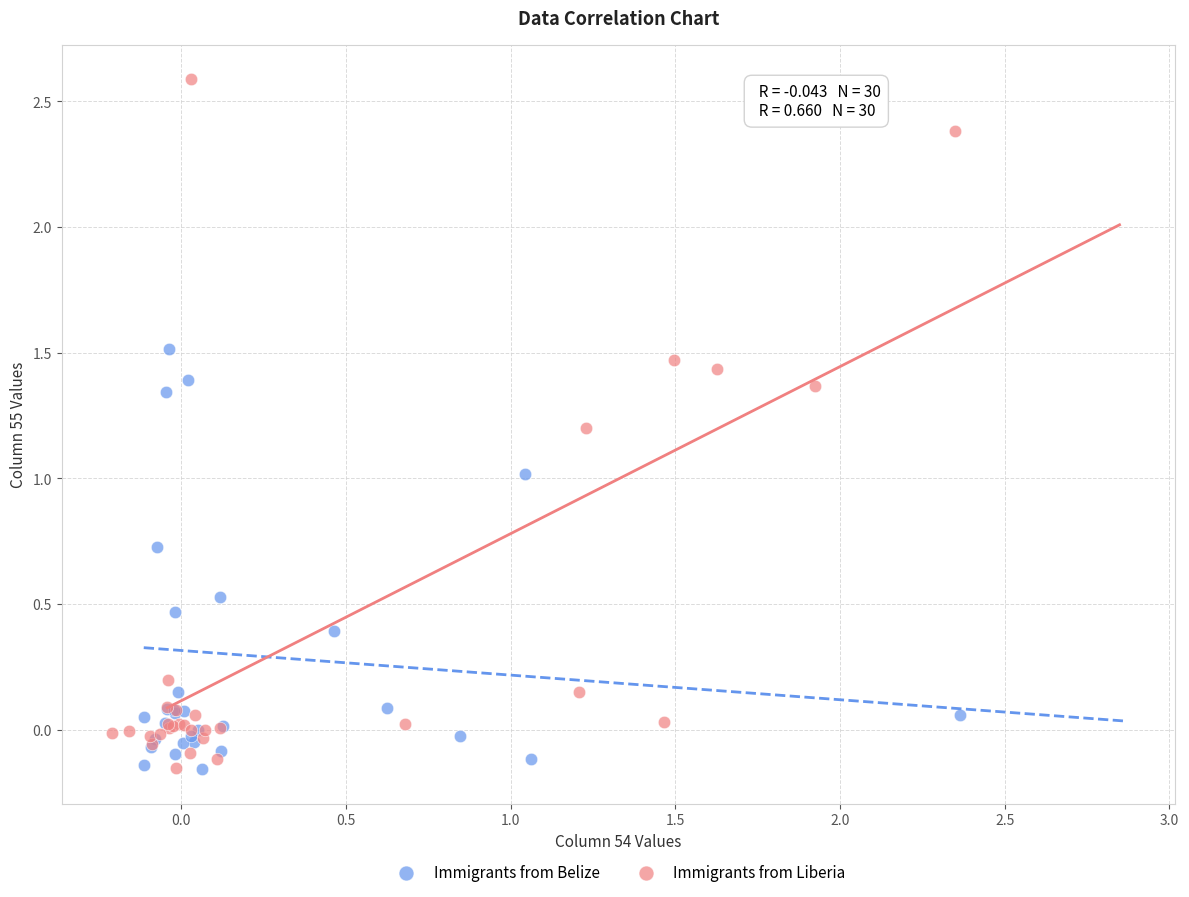

Which series contains the highest Y value?

Immigrants from Liberia